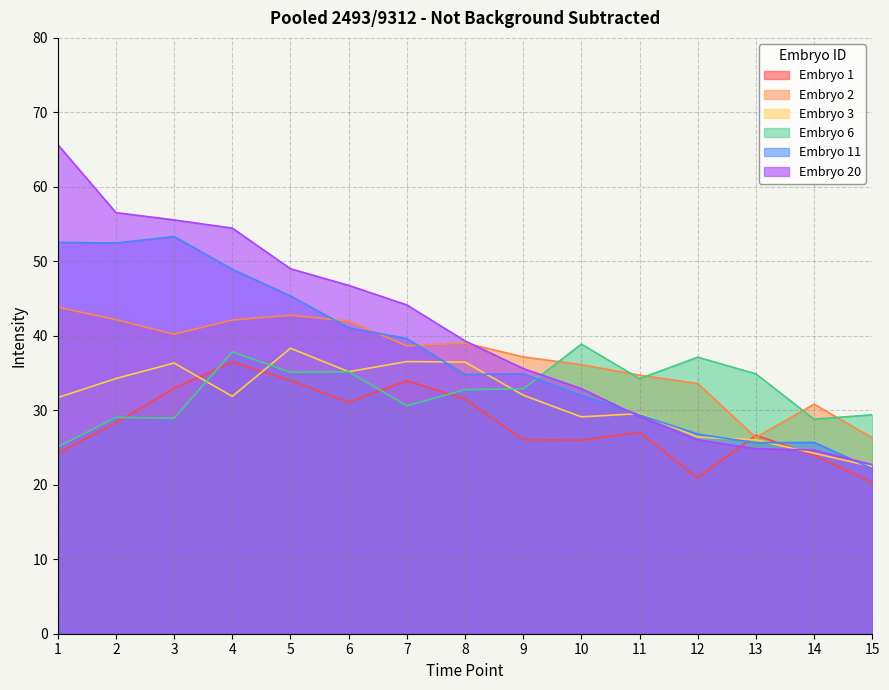

Where does the Embryo 11 series first go above 34?

1